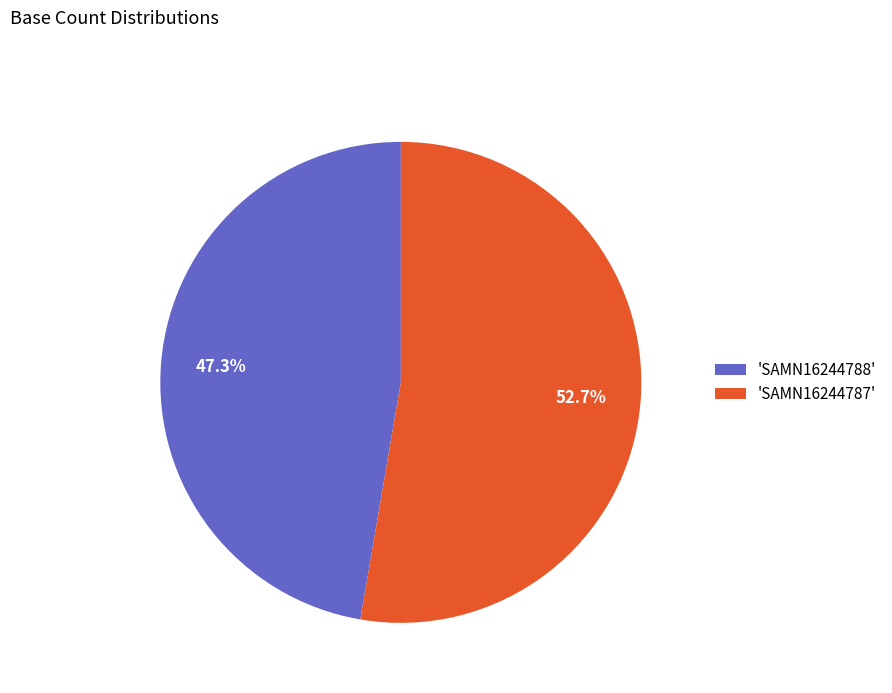

How many segments does this pie chart have?

2